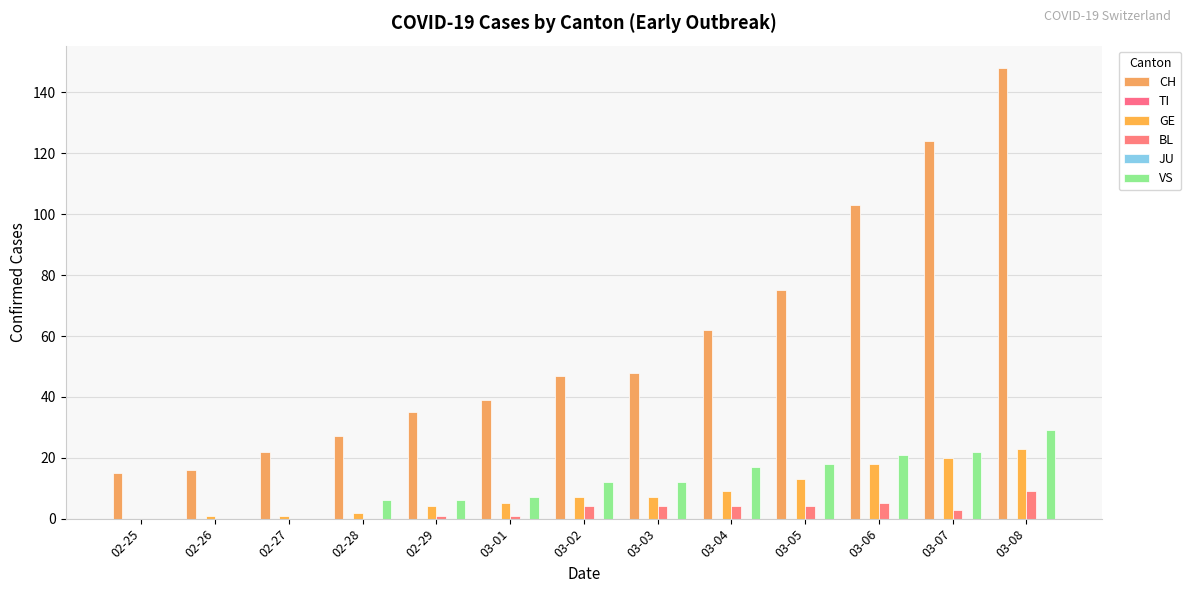

Which label corresponds to the largest value in the chart?

03-08